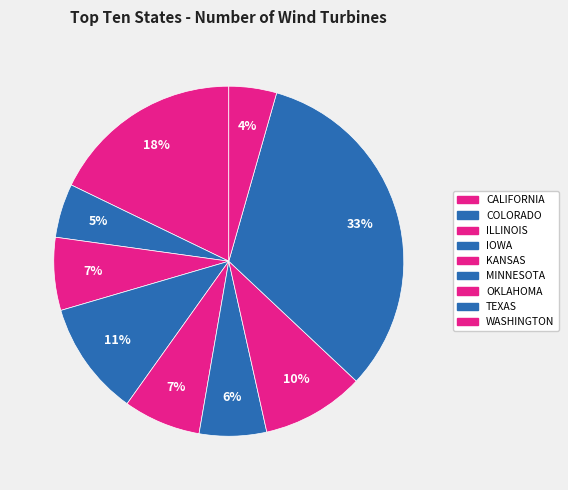

To the nearest percent, what portion does ILLINOIS represent?

7%